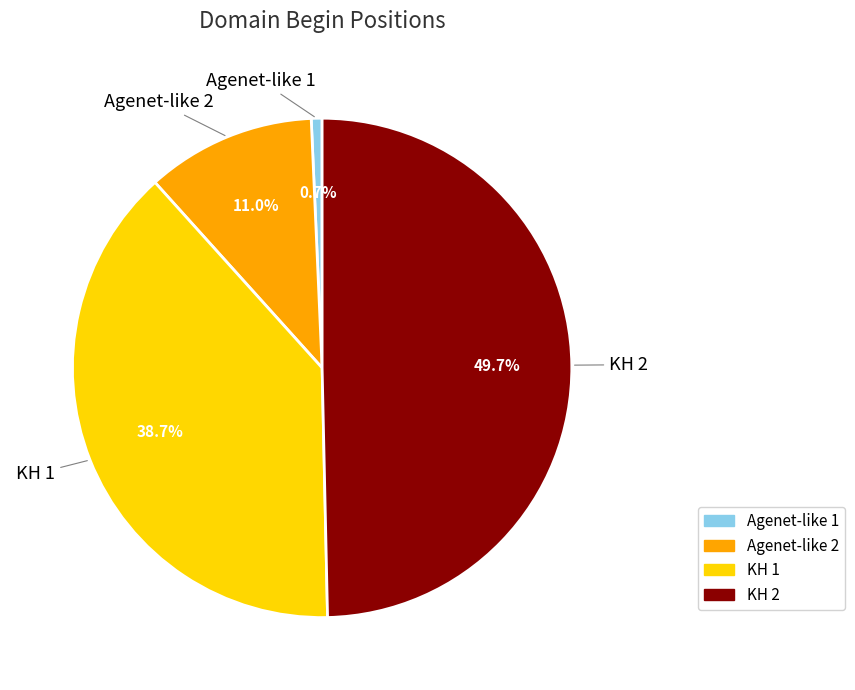

Which has a higher value, Agenet-like 1 or Agenet-like 2?

Agenet-like 2